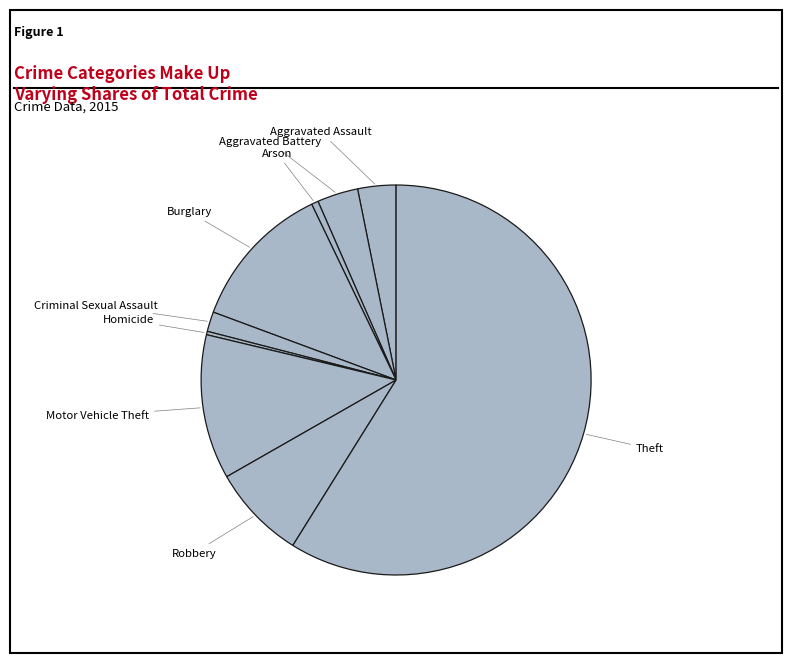

Do Homicide and Motor Vehicle Theft together represent more than half of the pie?

No